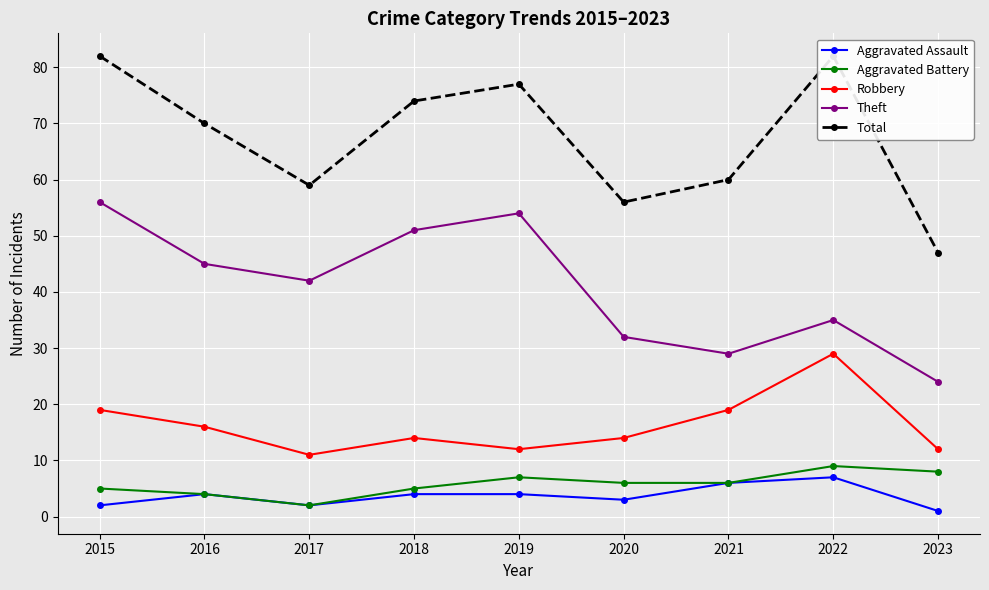

Rank the series by their maximum value, from lowest to highest.

Aggravated Assault, Aggravated Battery, Robbery, Theft, Total